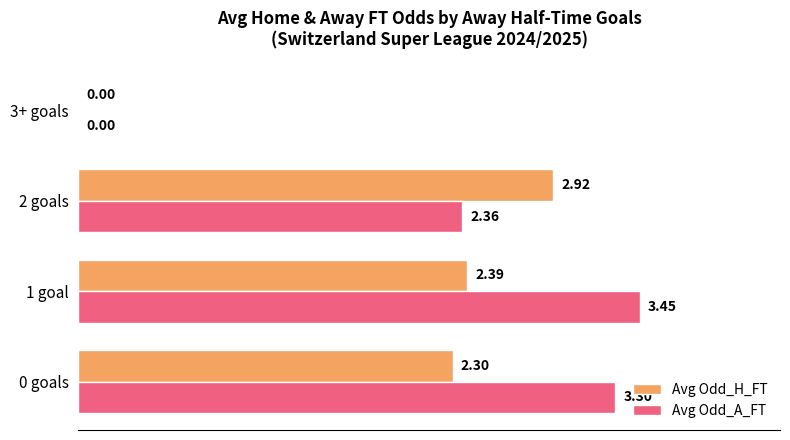

How many values in Avg Odd_A_FT are above zero?

3